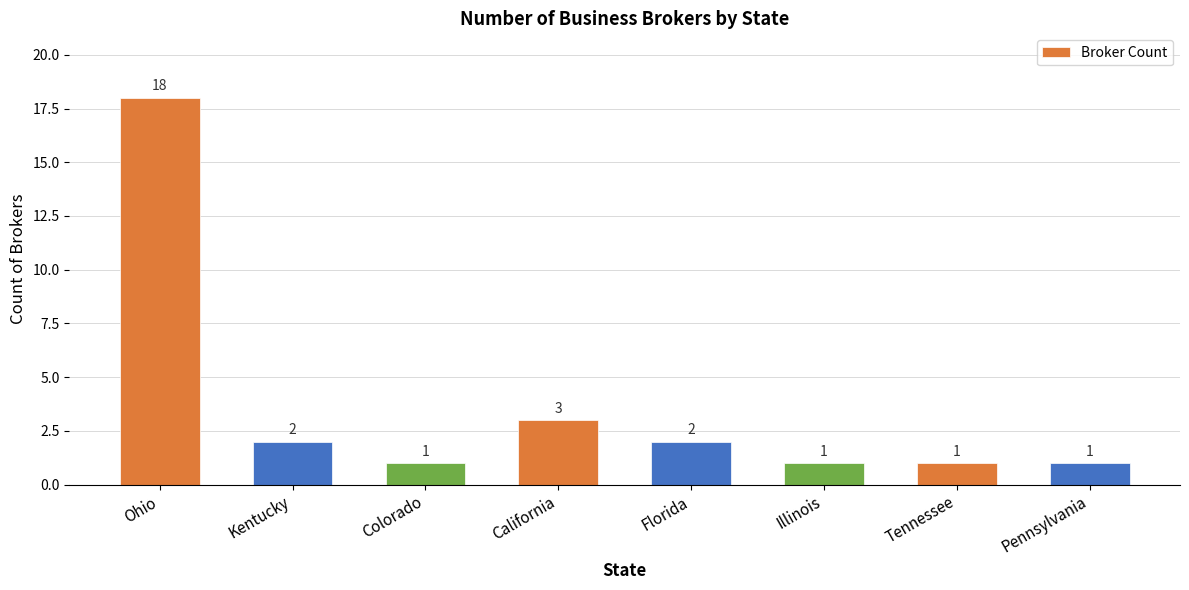

The chart shows a value of 1 at Colorado. True or false?

True